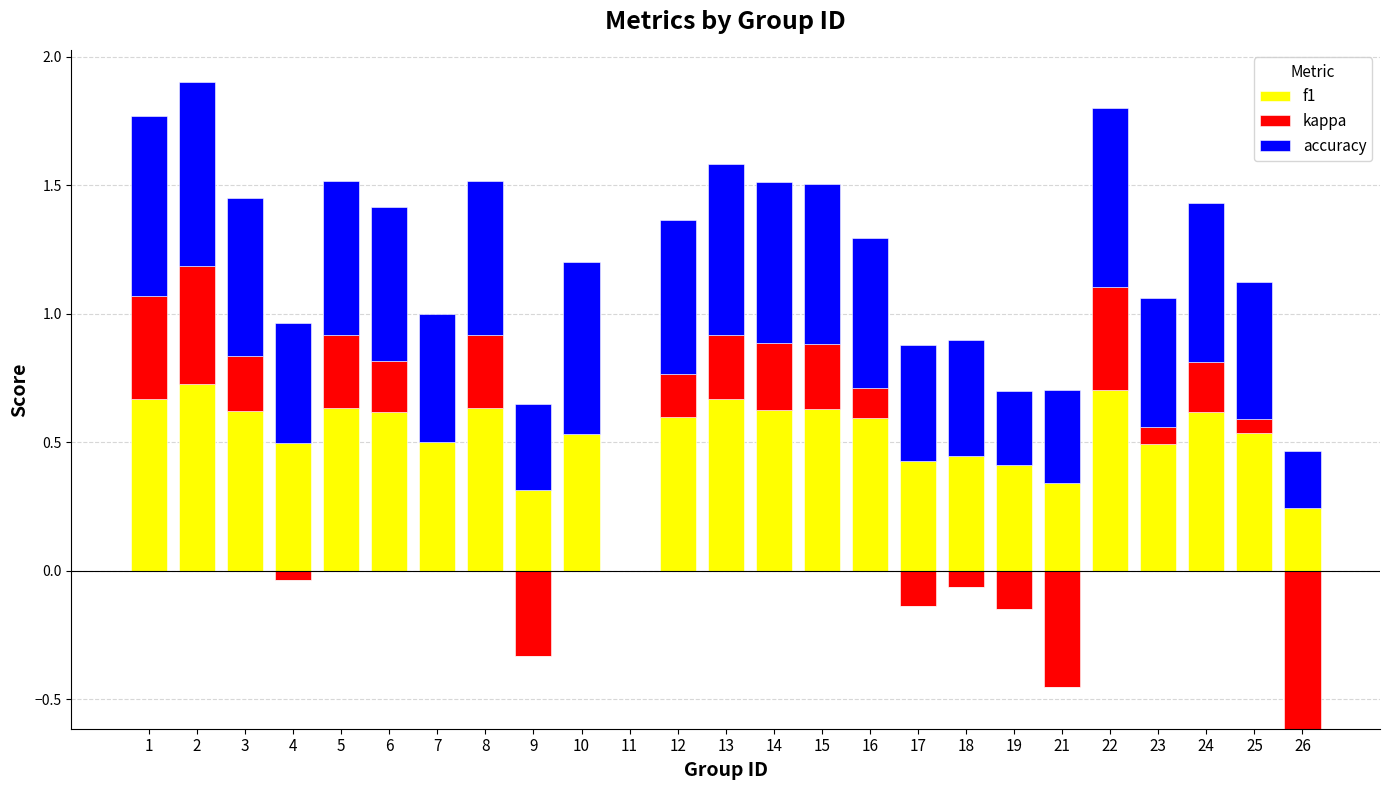

What is the maximum value for accuracy?

0.7